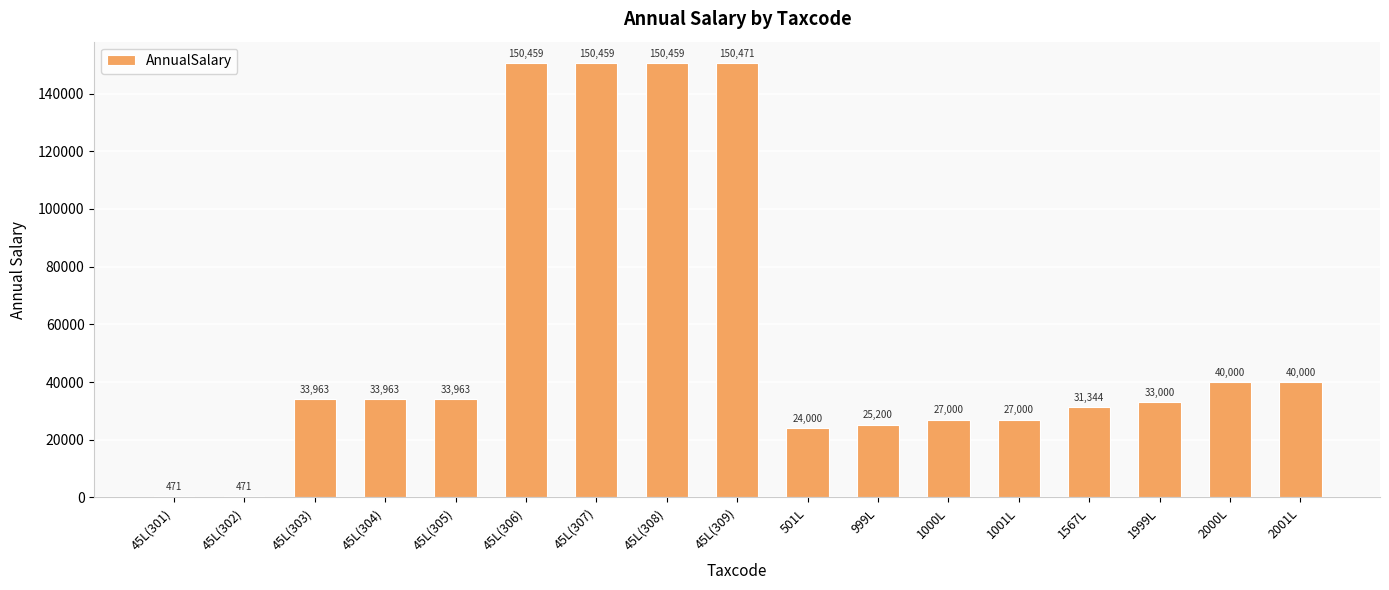

Approximately how many times larger is the value at 45L(309) compared to 2001L?

3.8